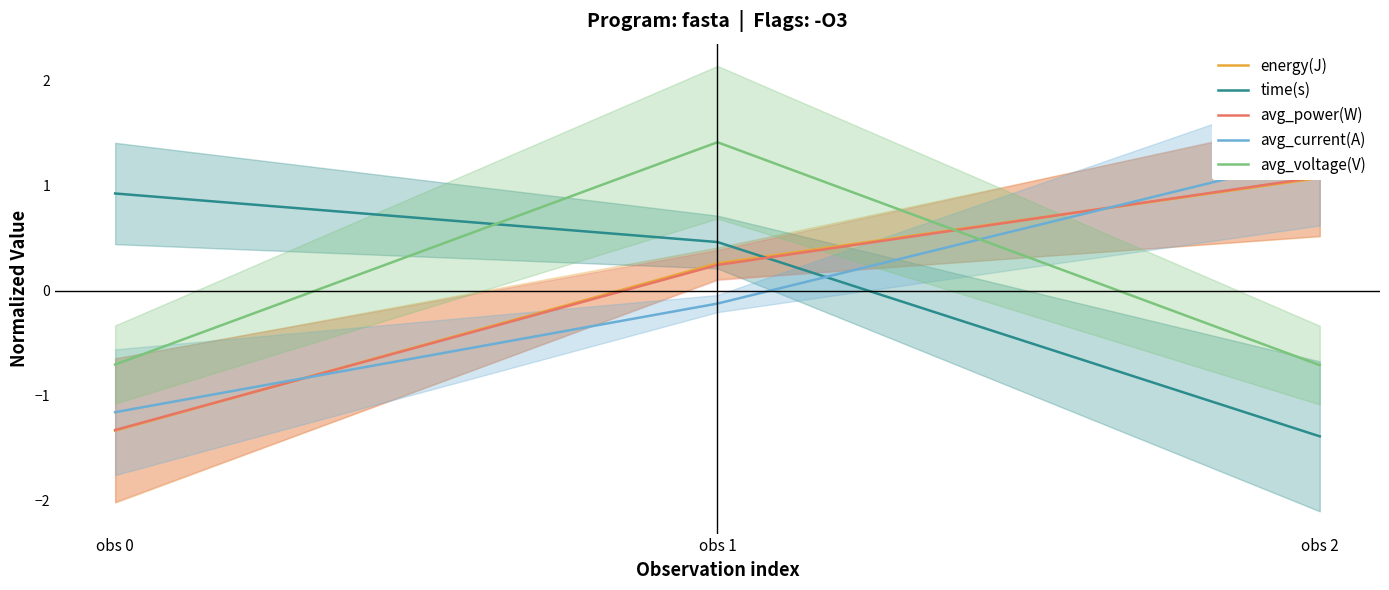

Rank the series by their maximum value, from lowest to highest.

time(s), energy(J), avg_power(W), avg_current(A), avg_voltage(V)